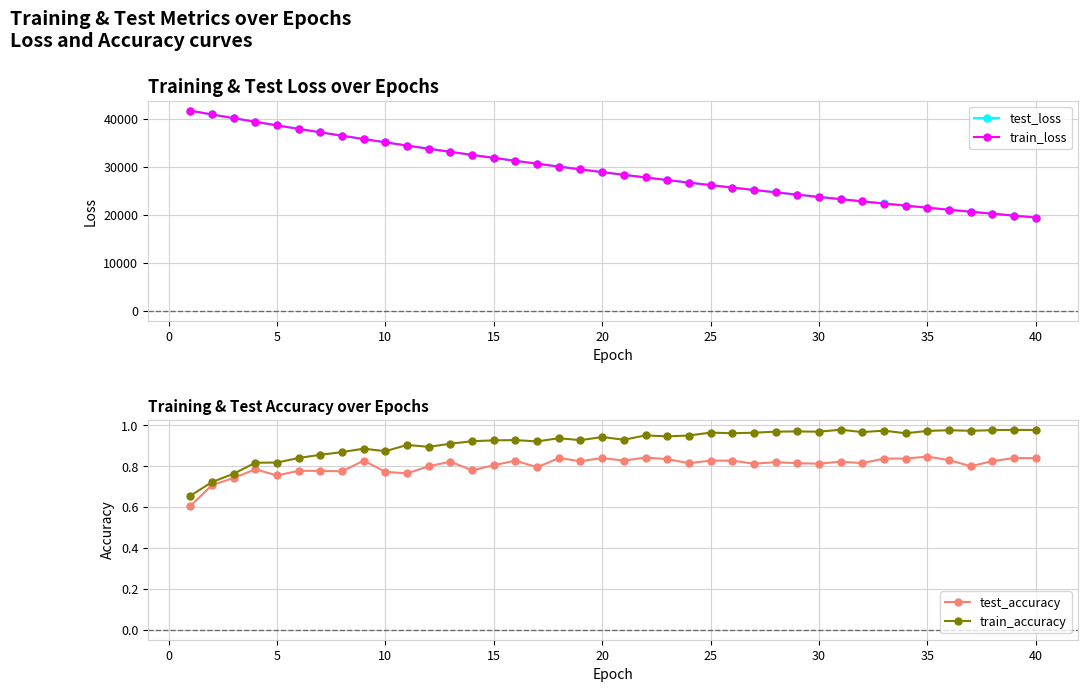

How many lines are shown in the chart?

4